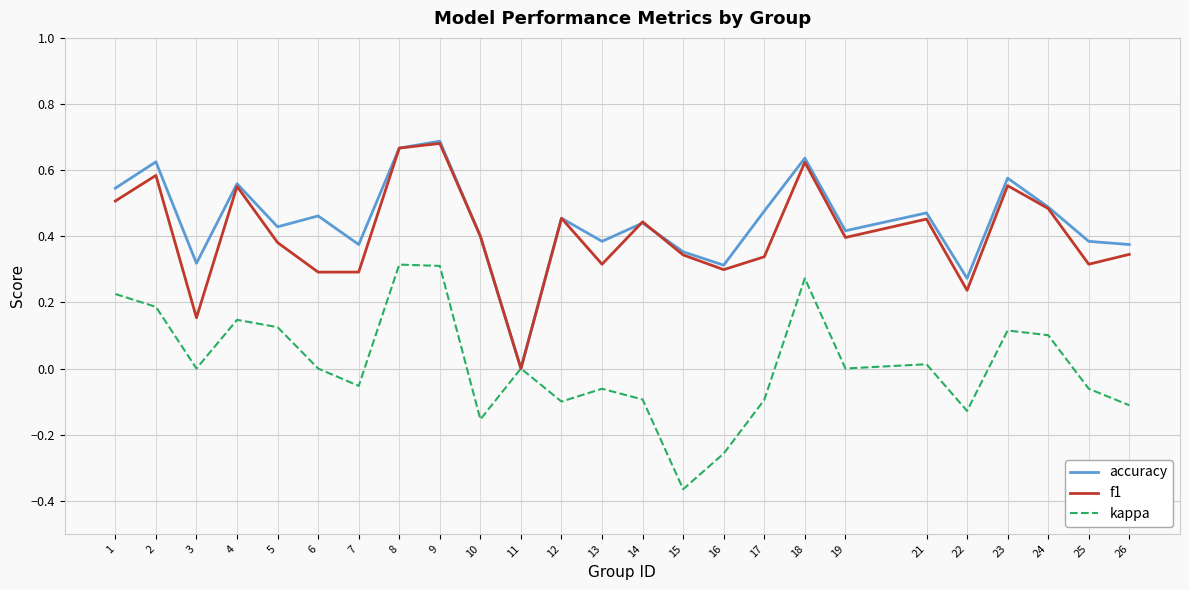

Which series changed the most between 10 and 18?

kappa